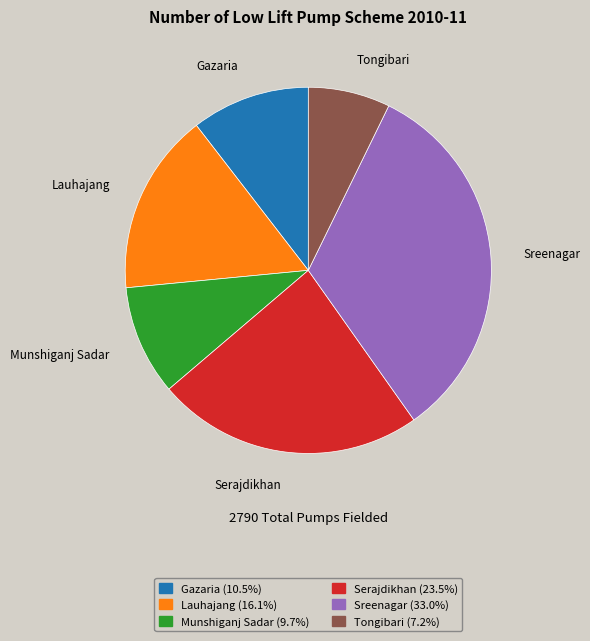

Is there a majority slice in this chart?

No